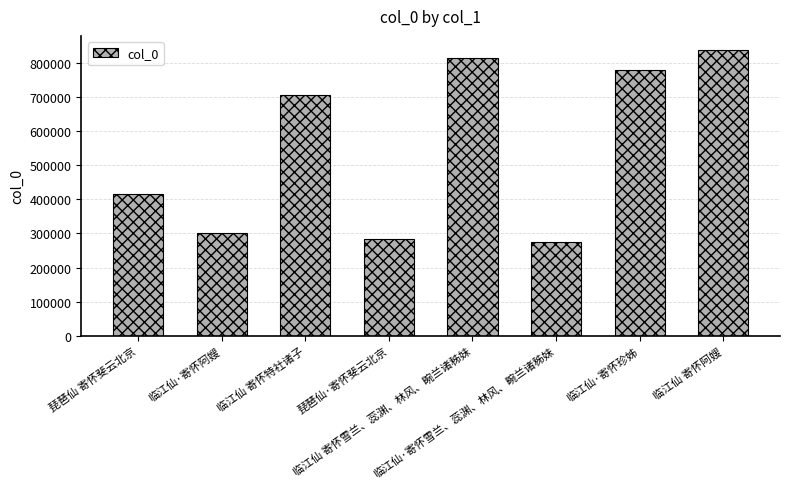

What is the value of the 1st bar from the left?

416843